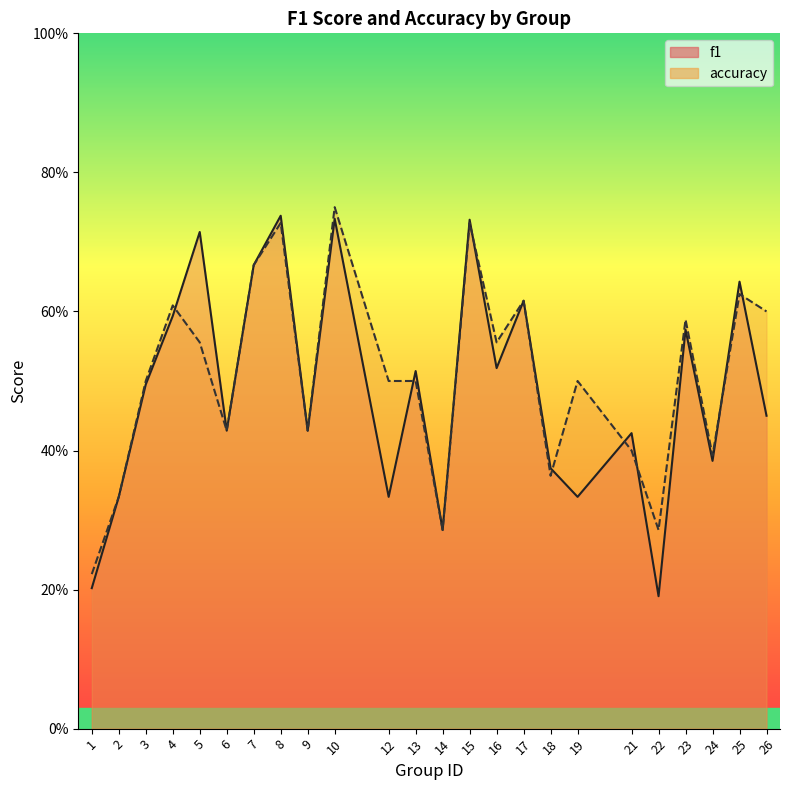

Reading left to right, extract all data points from this chart.

f1: 1=0.2	2=0.3	3=0.5	4=0.6	5=0.7	6=0.4	7=0.7	8=0.7	9=0.4	10=0.7	12=0.3	13=0.5	14=0.3	15=0.7	16=0.5	17=0.6	18=0.4	19=0.3	21=0.4	22=0.2	23=0.6	24=0.4	25=0.6	26=0.5
accuracy: 1=0.2	2=0.3	3=0.5	4=0.6	5=0.6	6=0.4	7=0.7	8=0.7	9=0.4	10=0.8	12=0.5	13=0.5	14=0.3	15=0.7	16=0.6	17=0.6	18=0.4	19=0.5	21=0.4	22=0.3	23=0.6	24=0.4	25=0.6	26=0.6